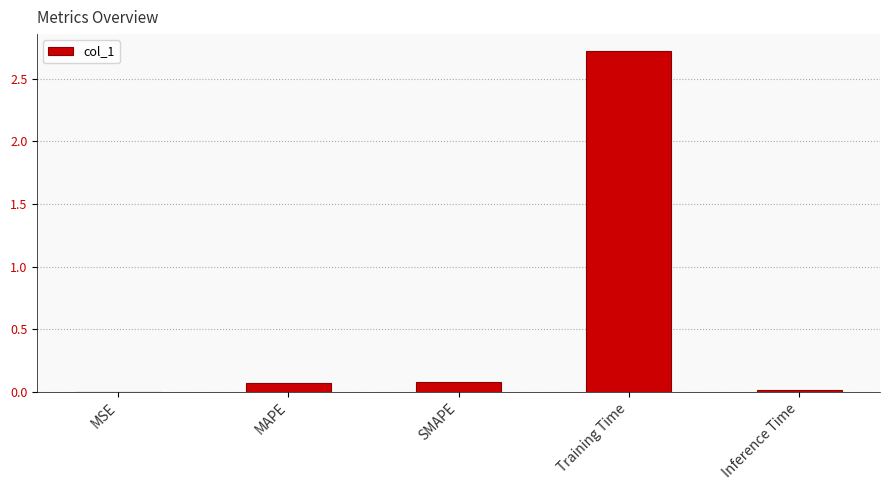

What is the approximate value at Training Time?

2.7